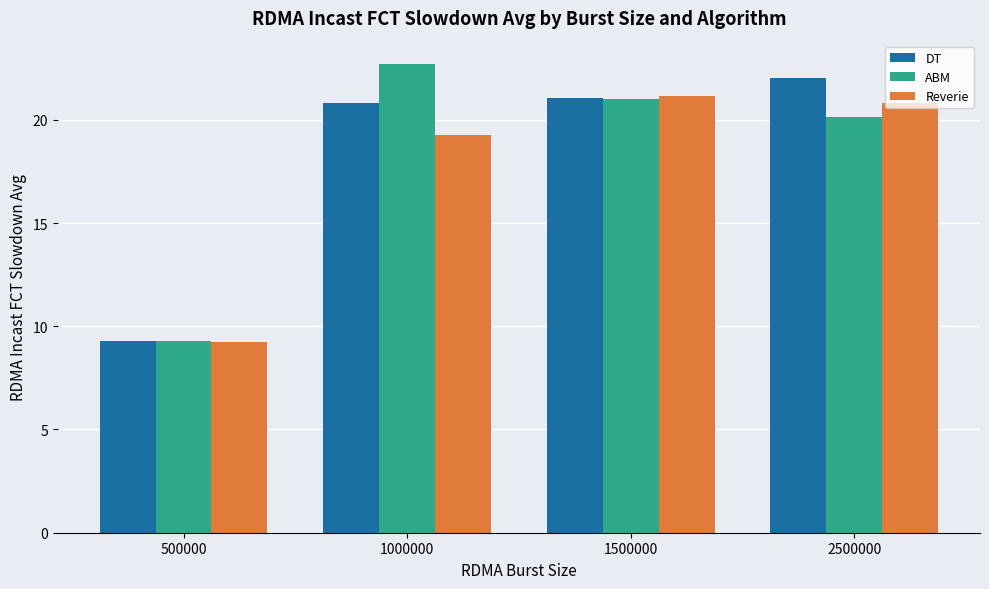

What is the difference between the maximum and minimum values in the ABM series?

13.4